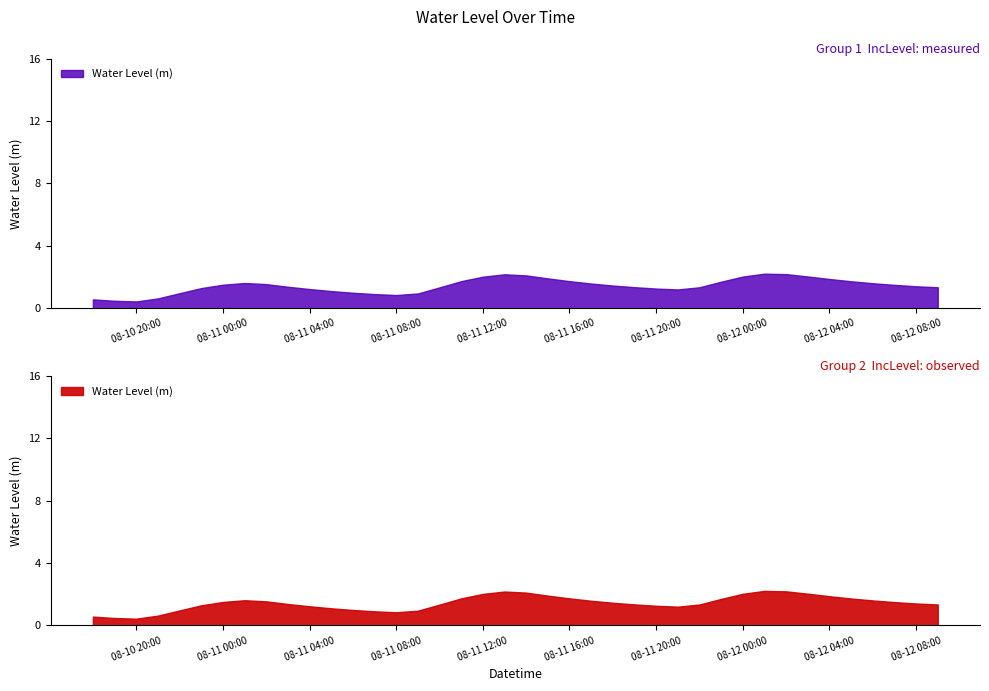

Does the chart display data point markers on the line(s)?

No